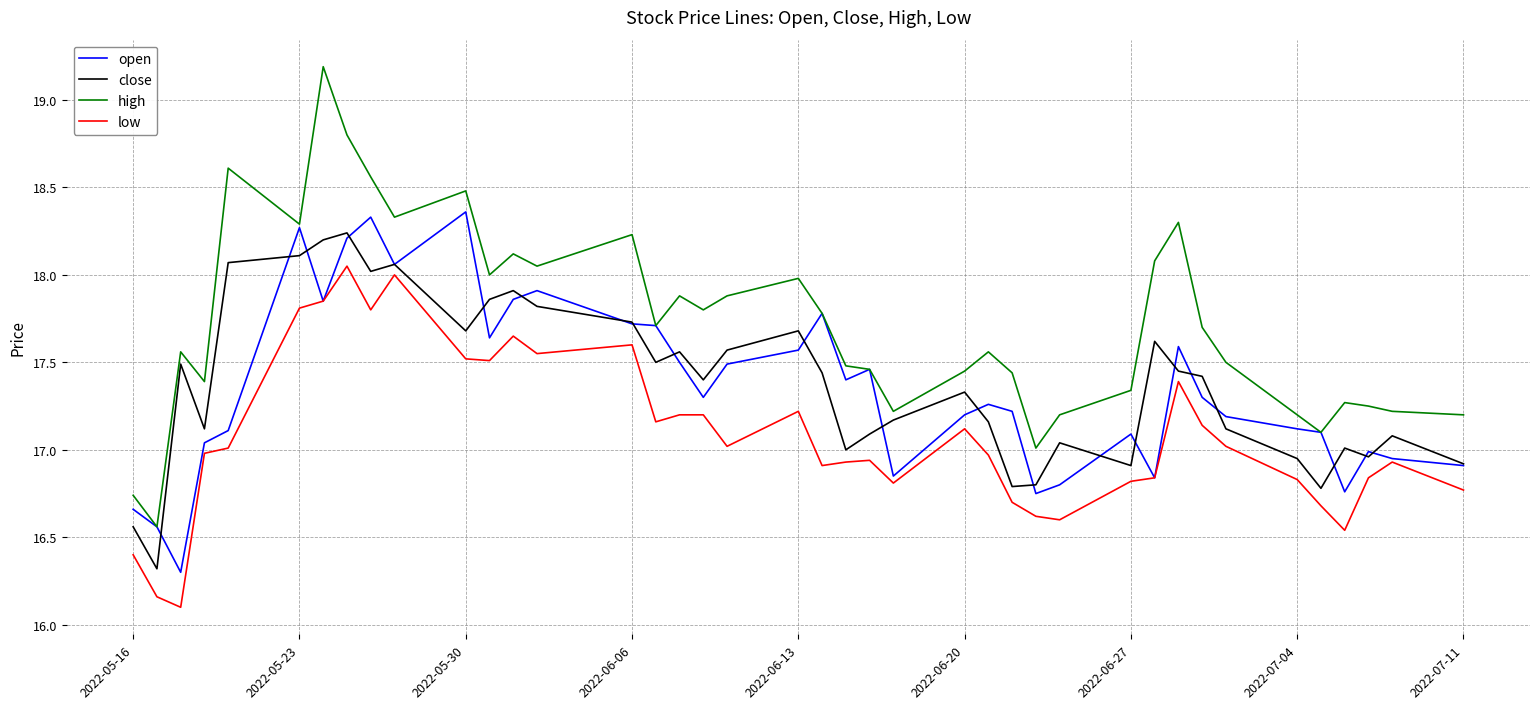

Which series has the widest spread of values?

high